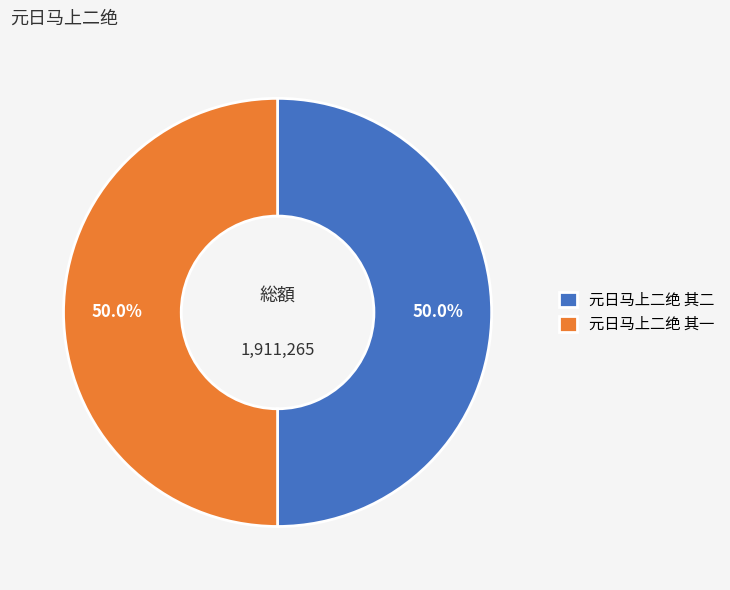

Combined, do 元日马上二绝 其一 and 元日马上二绝 其二 account for over 50%?

Yes